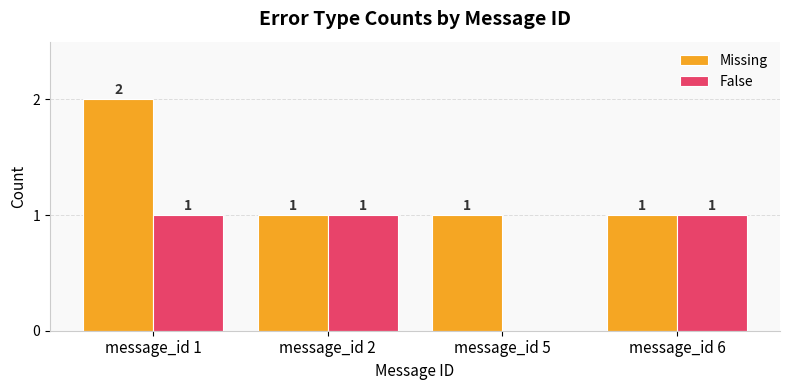

The False series shows 1 at message_id 5. True or false?

False